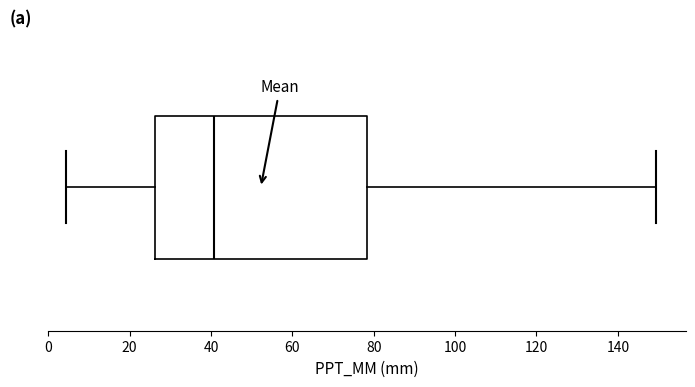

Where is the right edge of the box on the x-axis? The values are not printed on the chart, so give them approximately, as read against the axis.

78